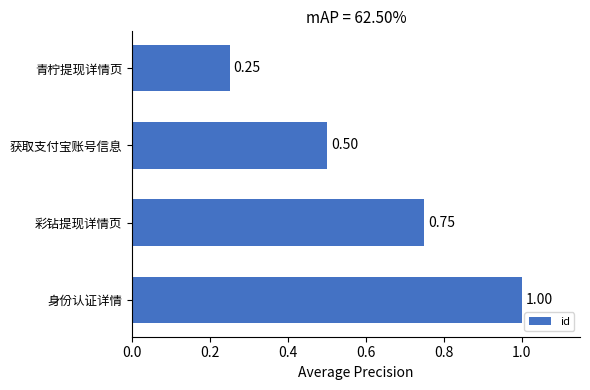

Are the bars grouped side by side (vs. stacked)?

No